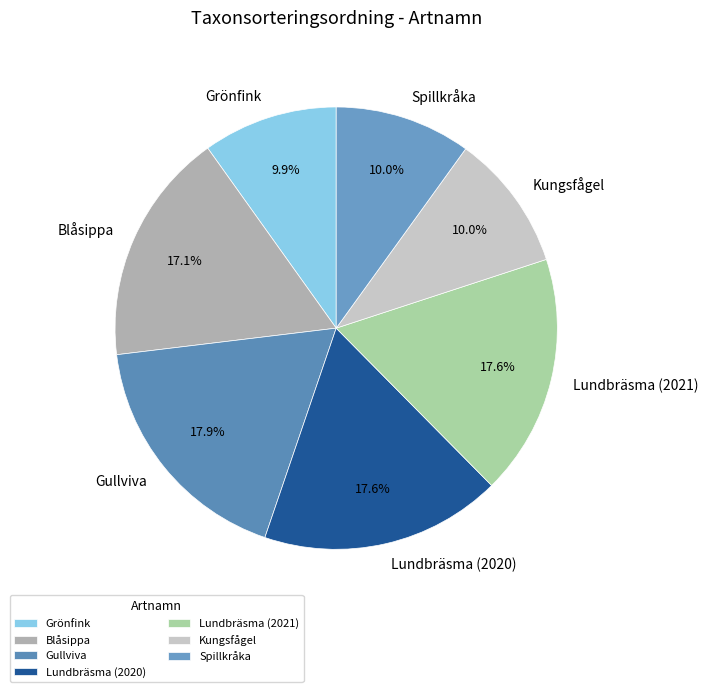

To the nearest percent, what is the difference between the Kungsfågel and Blåsippa slice percentages?

7%